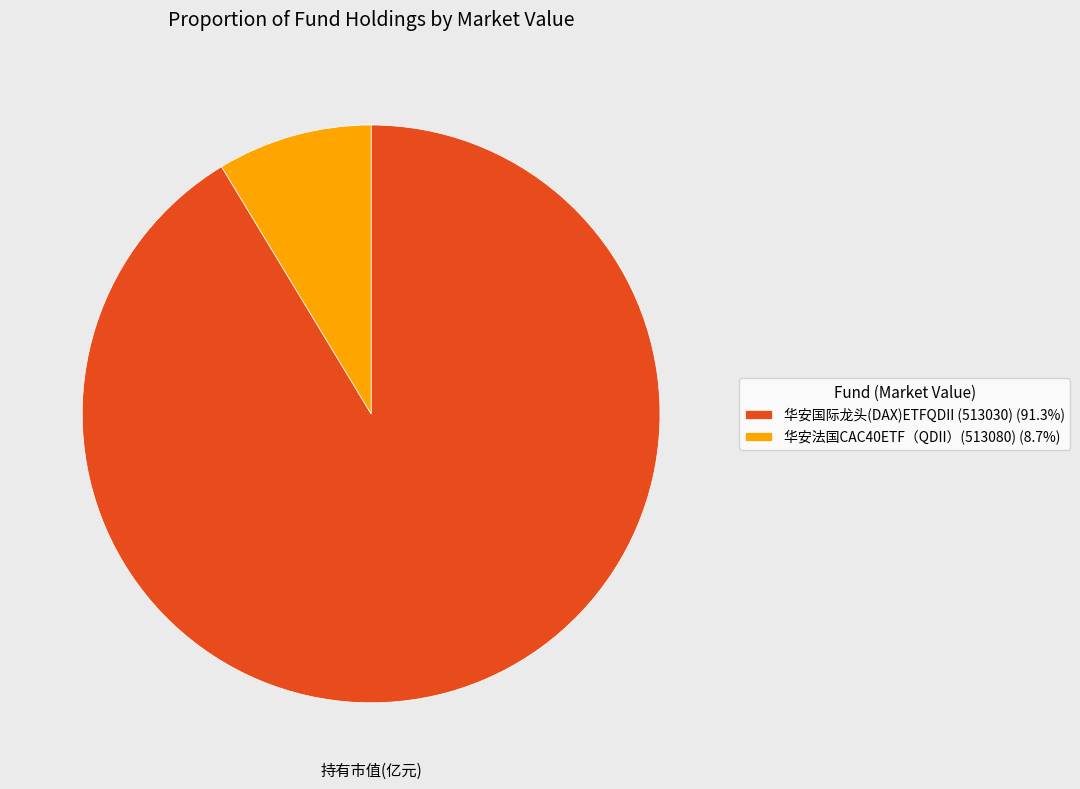

Does 华安国际龙头(DAX)ETFQDII (513030) (91.3%) account for over 50% of the chart?

Yes